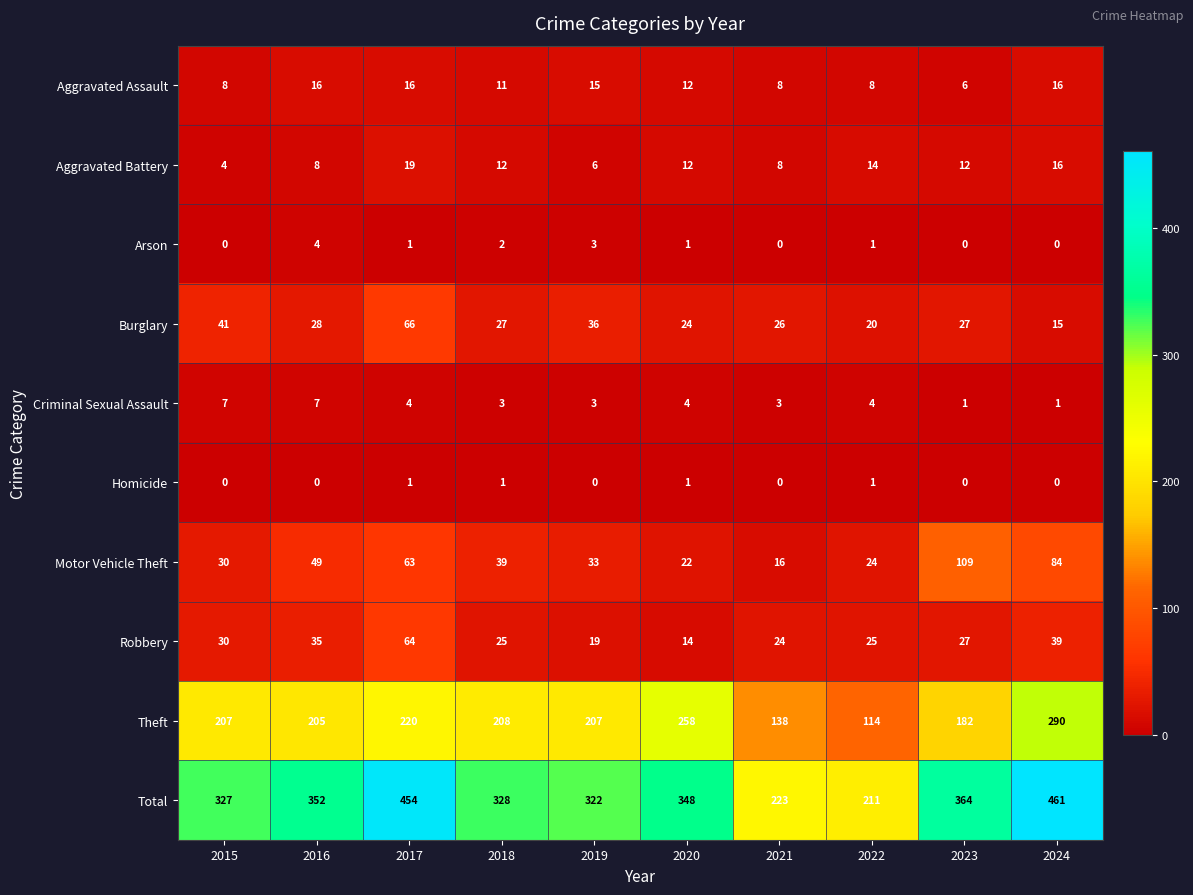

How many series are shown in this chart?

10